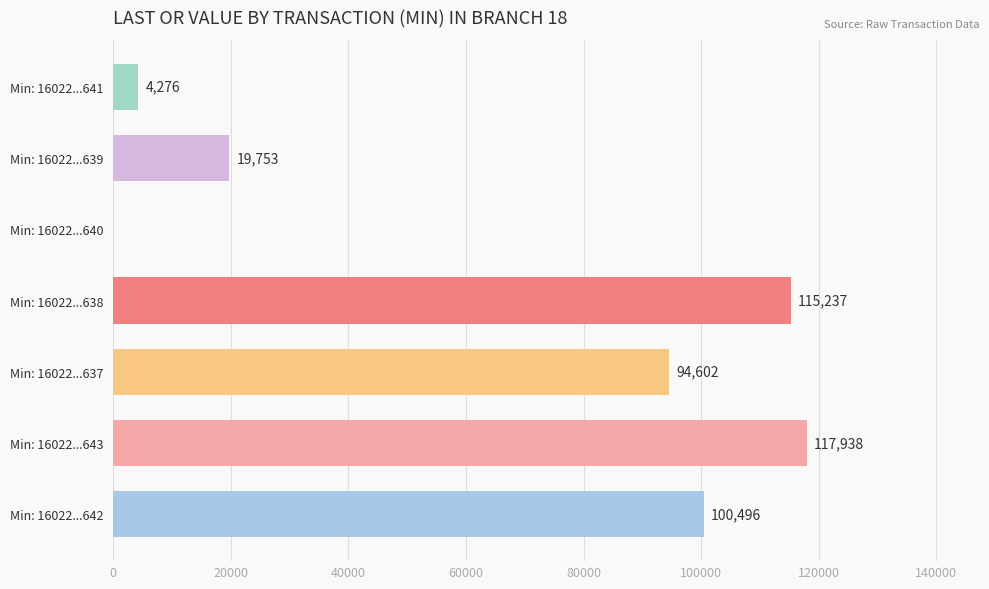

Which category has the highest value across all series?

Min: 16022...643